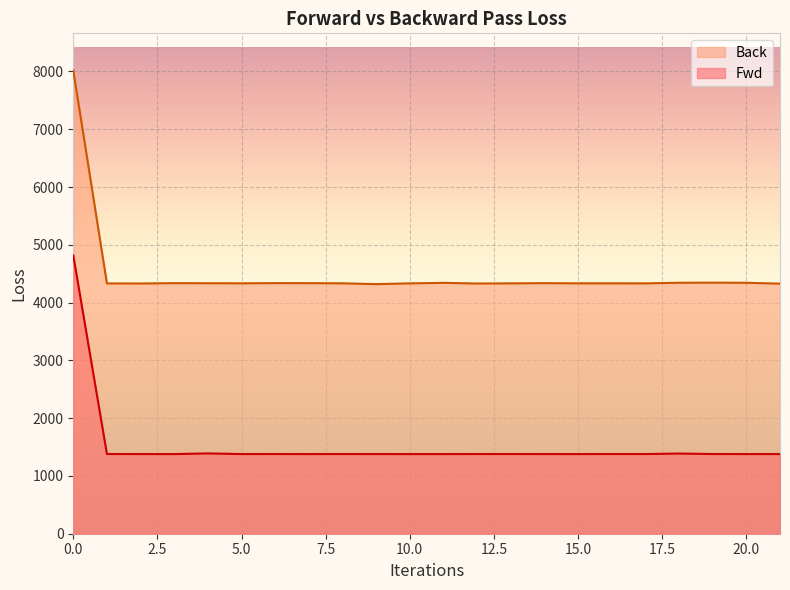

What is the lowest value of the Back series?

4319.7